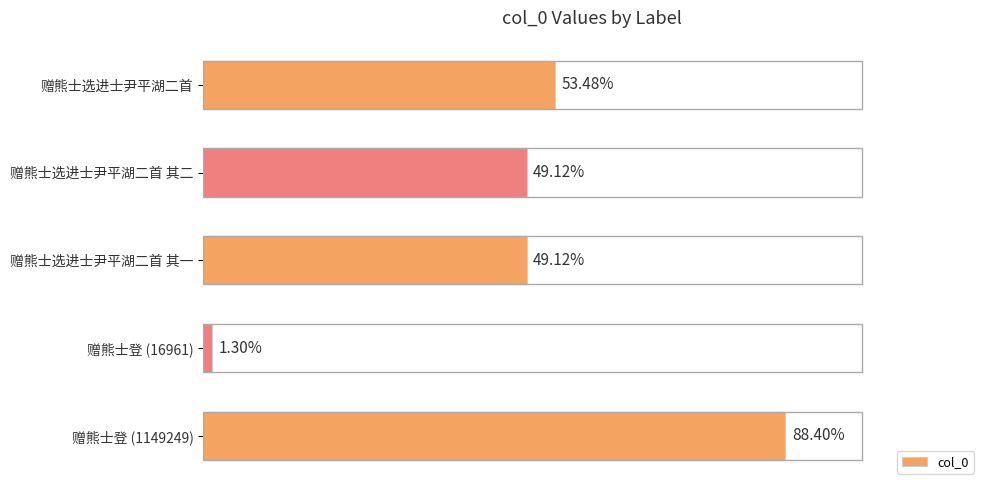

What is the difference between the second highest and minimum values?

678321